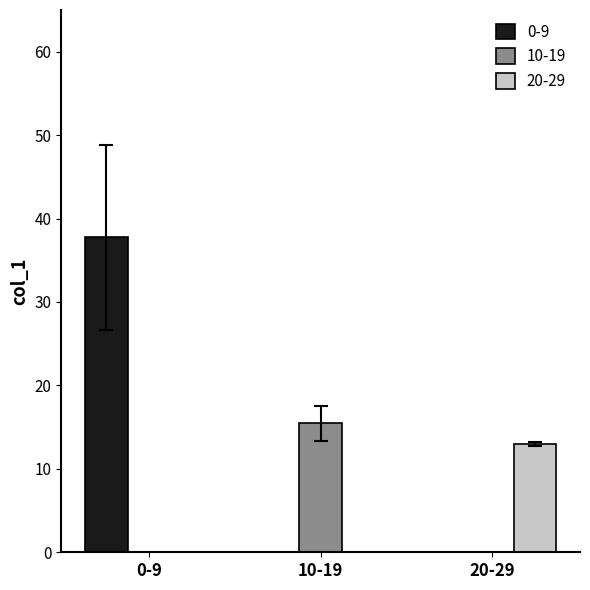

The value of 0-9 at 8 is 6.0. True or false?

False